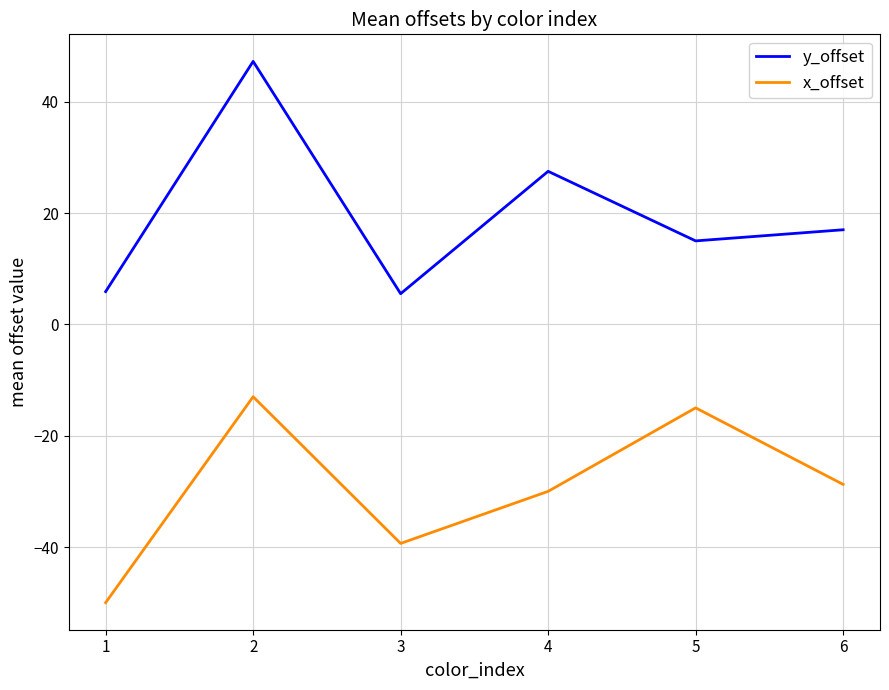

True or false: x_offset has a value of -30.0 at 4.

True